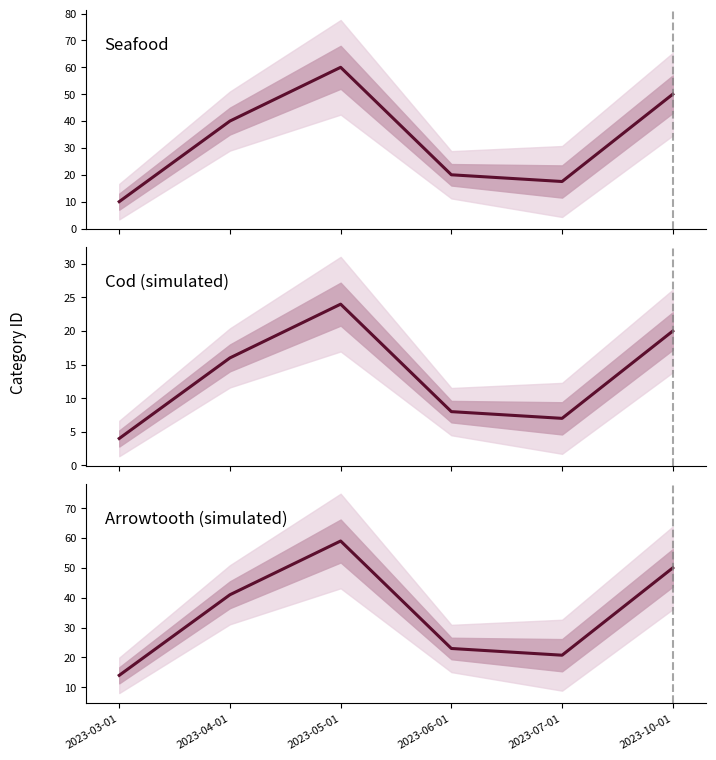

True or false: Seafood has a value of 30.4 at 2023-07-01.

False